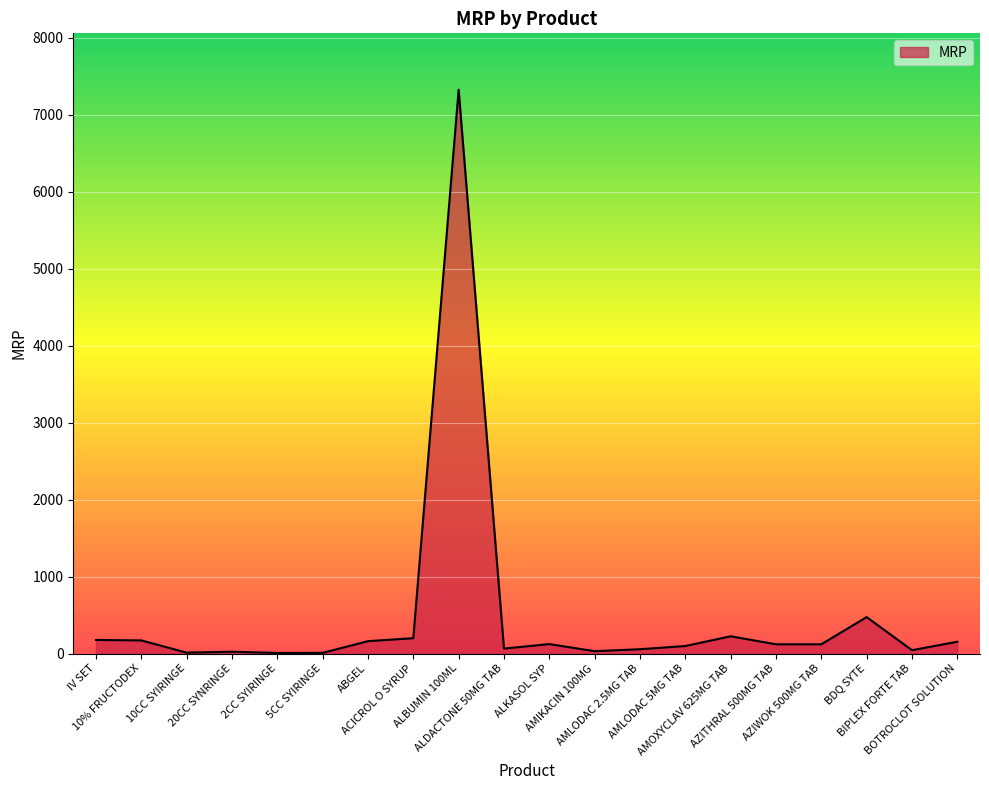

What is the greatest value displayed?

7325.2